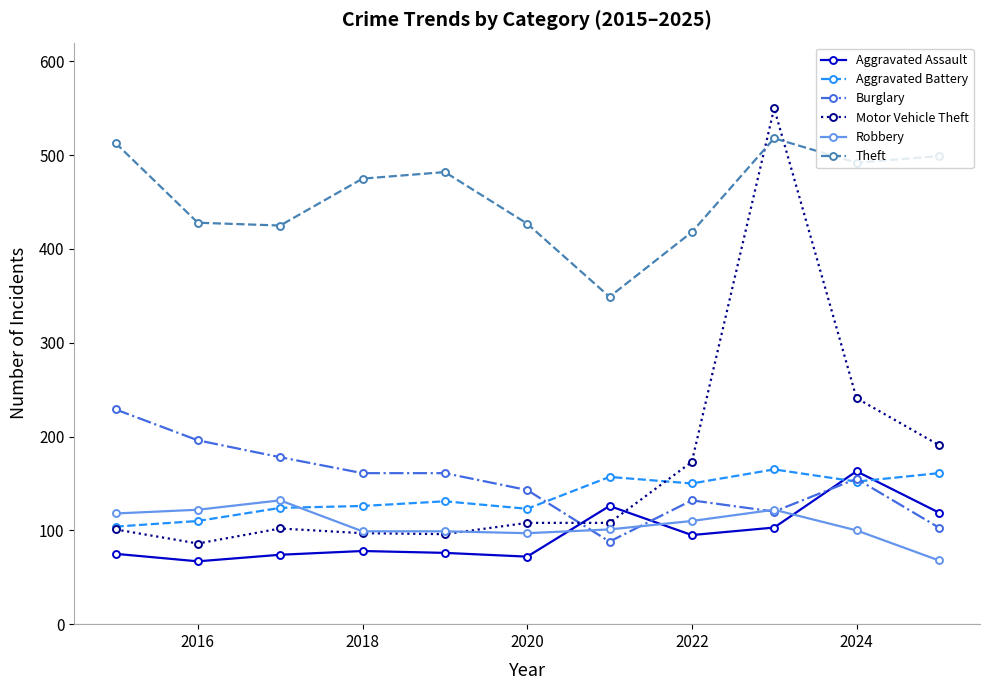

Which series ends up on top after the final intersection of Theft and Motor Vehicle Theft?

Theft